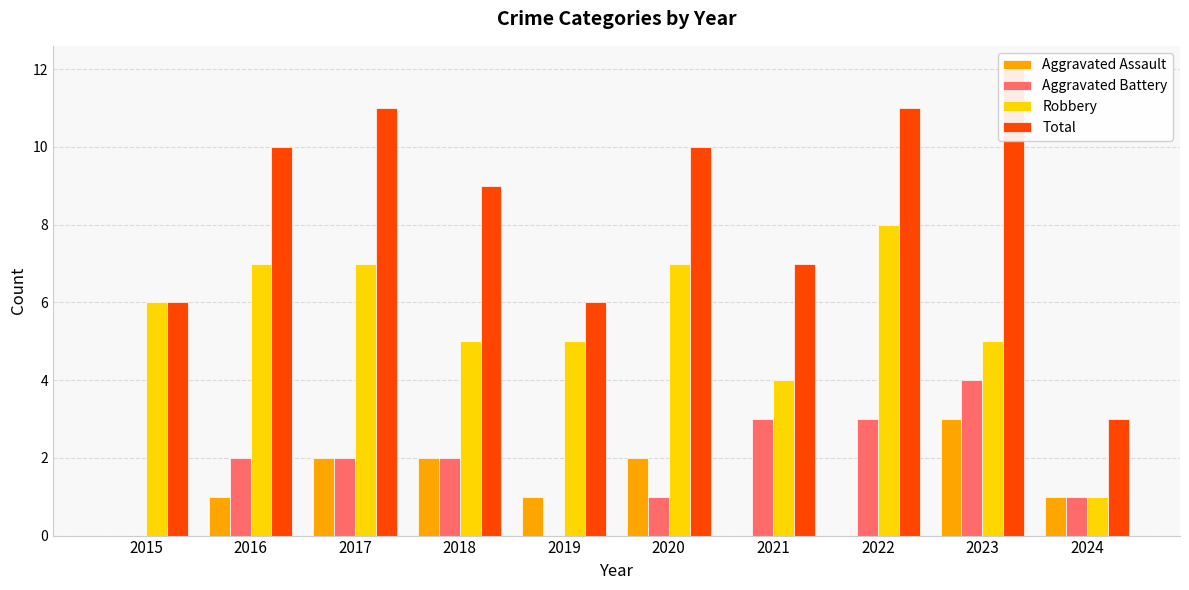

Reading left to right, list all the values displayed in this chart.

Aggravated Assault: 2015=0	2016=1	2017=2	2018=2	2019=1	2020=2	2021=0	2022=0	2023=3	2024=1
Aggravated Battery: 2015=0	2016=2	2017=2	2018=2	2019=0	2020=1	2021=3	2022=3	2023=4	2024=1
Robbery: 2015=6	2016=7	2017=7	2018=5	2019=5	2020=7	2021=4	2022=8	2023=5	2024=1
Total: 2015=6	2016=10	2017=11	2018=9	2019=6	2020=10	2021=7	2022=11	2023=12	2024=3